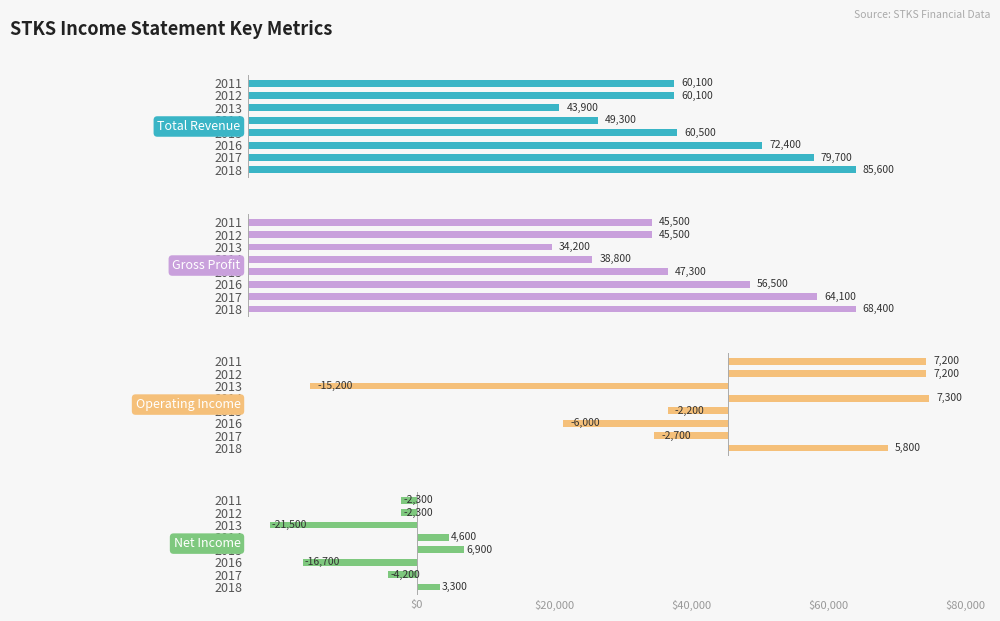

Between 2018 and 2015, which series saw the biggest shift?

Total Revenue